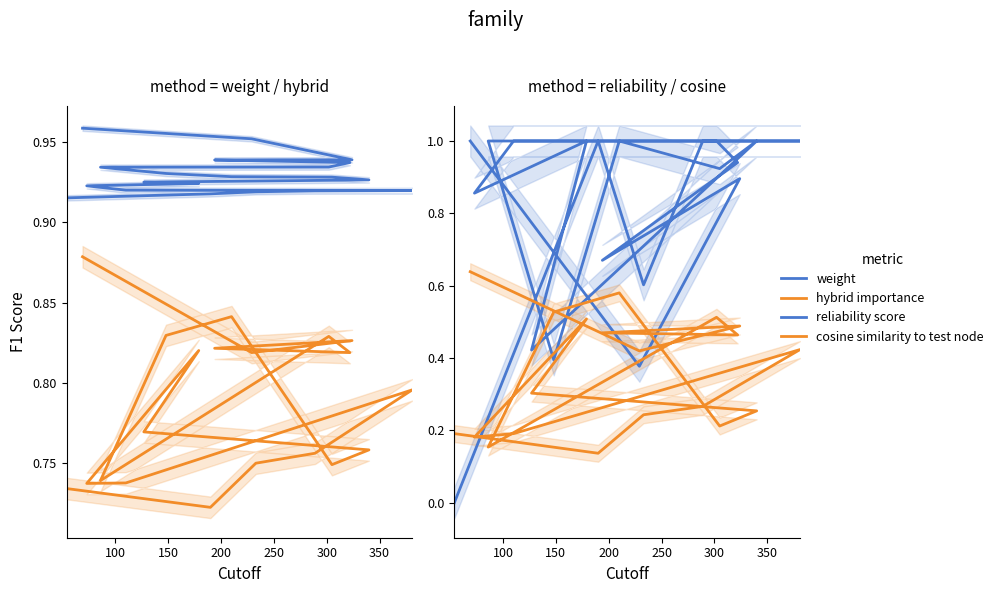

Count the number of data series in this chart.

4